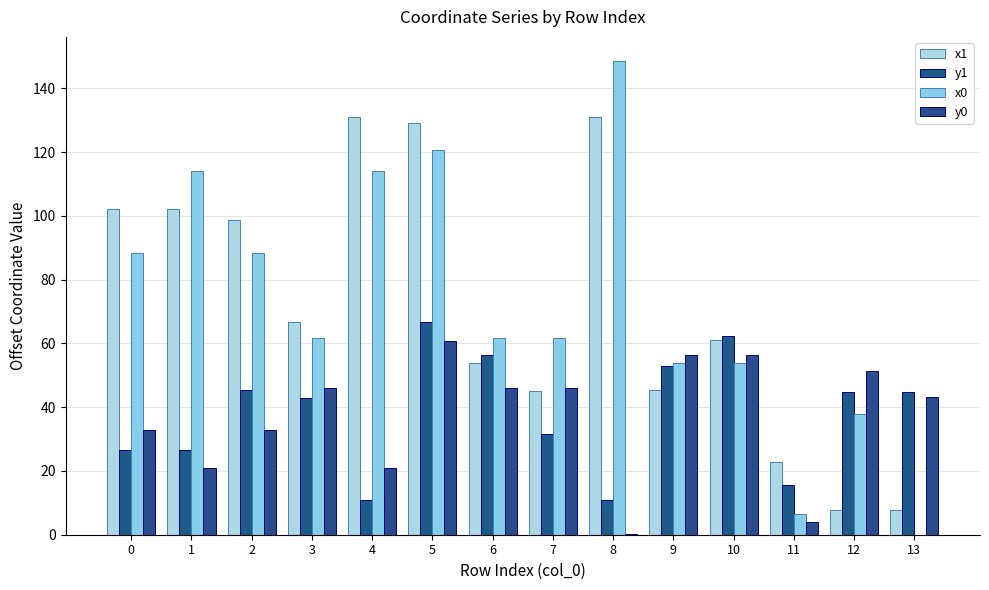

True or false: y0 has a value of 51.3 at 12.

True